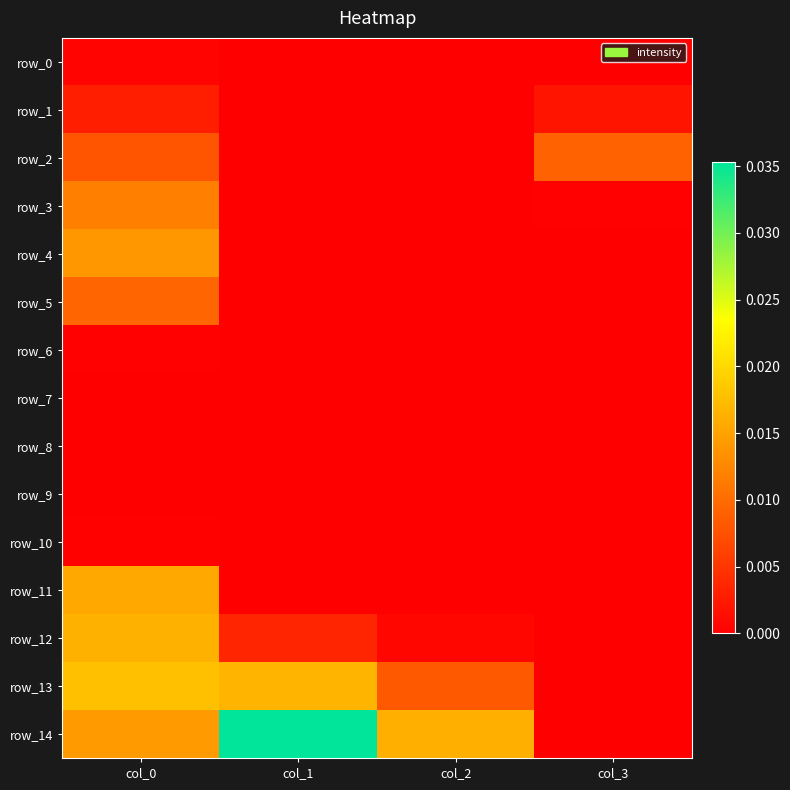

Which has a higher value, col_3 or col_2?

col_2